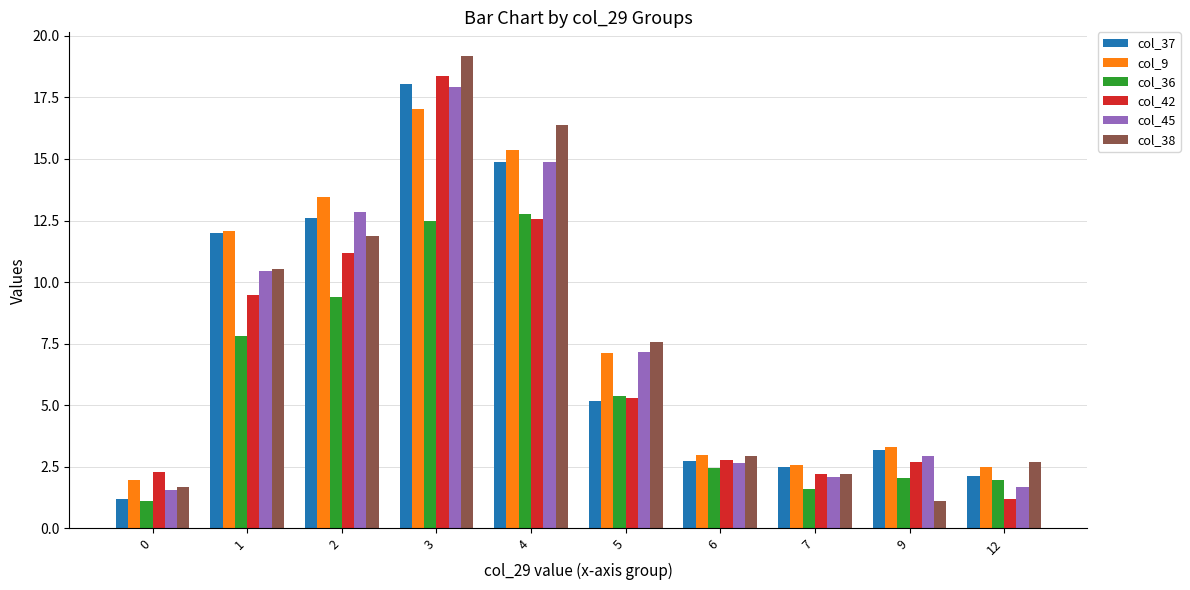

Which series changed the most between 2 and 7?

col_9